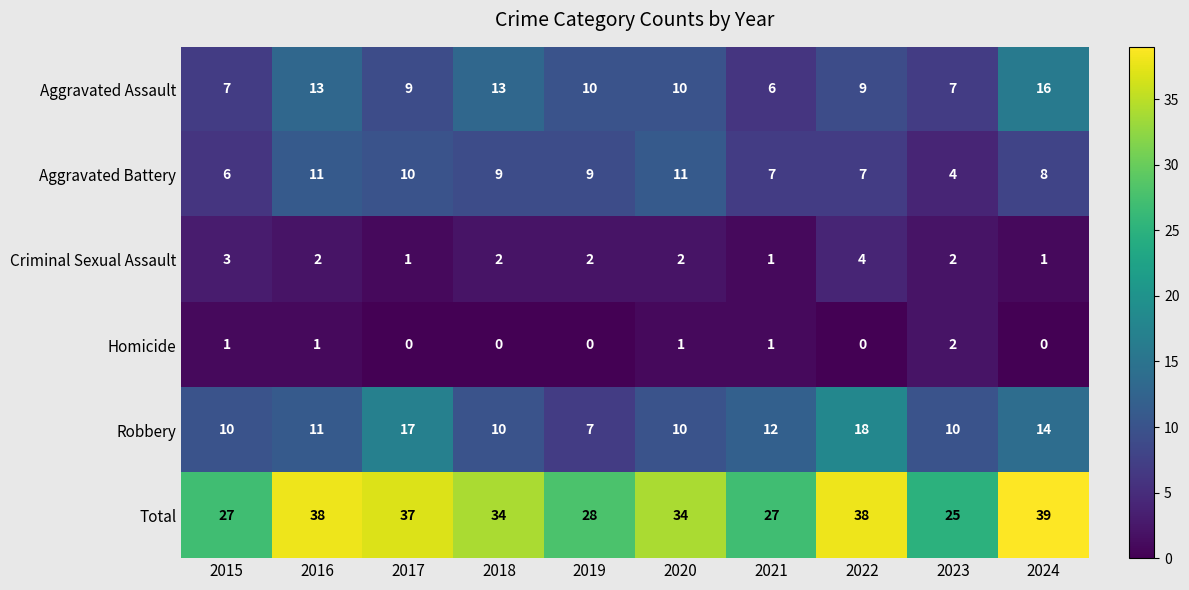

What is the sum of all Criminal Sexual Assault values?

20